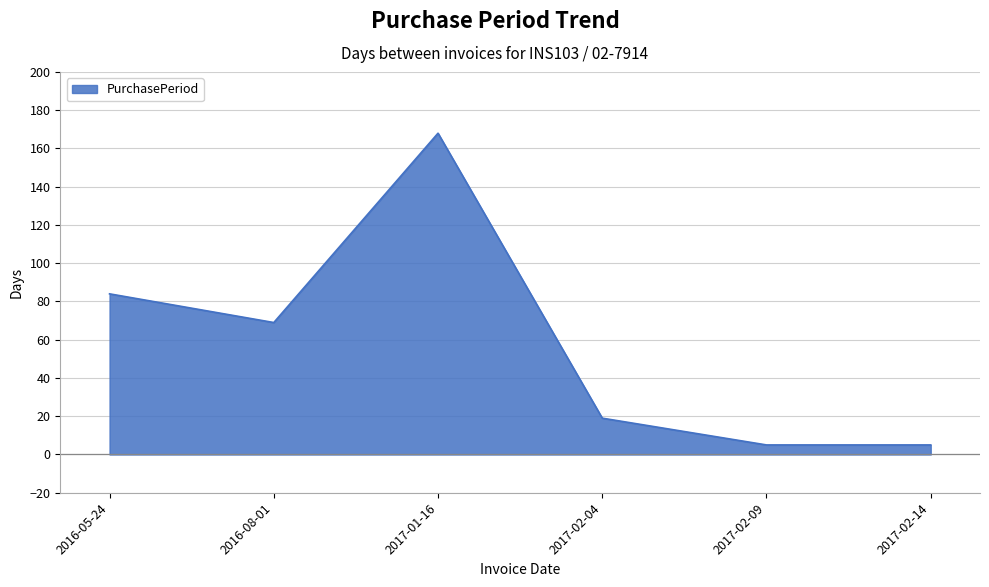

Reading right to left, what are all the values shown in this chart?

2017-02-14=5	2017-02-09=5	2017-02-04=19	2017-01-16=168	2016-08-01=69	2016-05-24=84